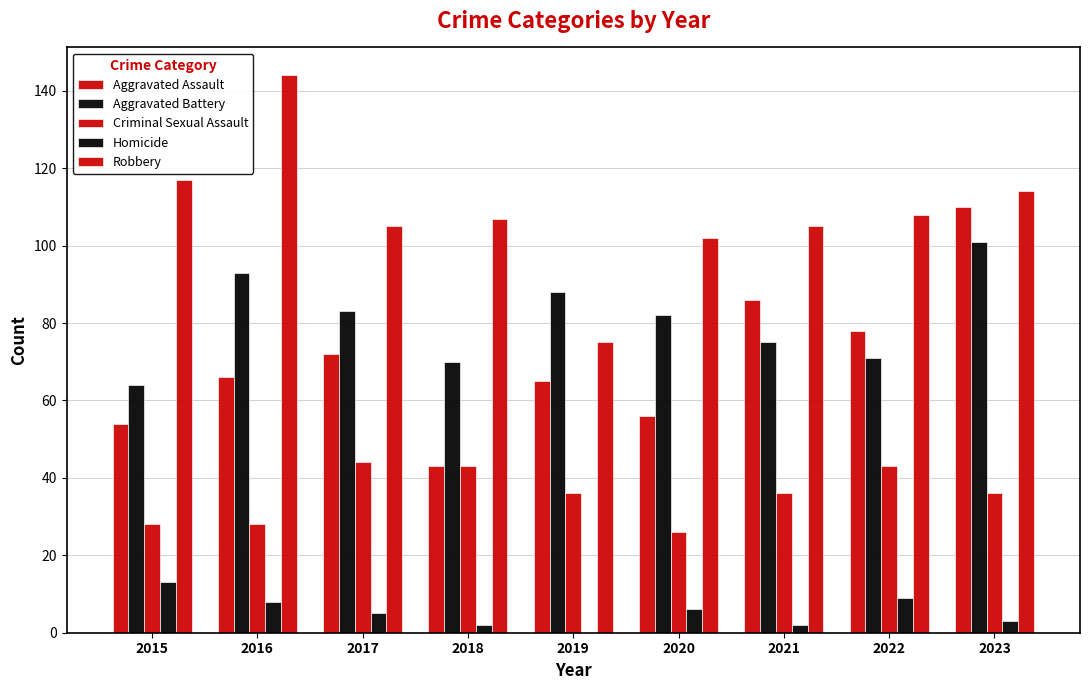

Count the number of data series in this chart.

5